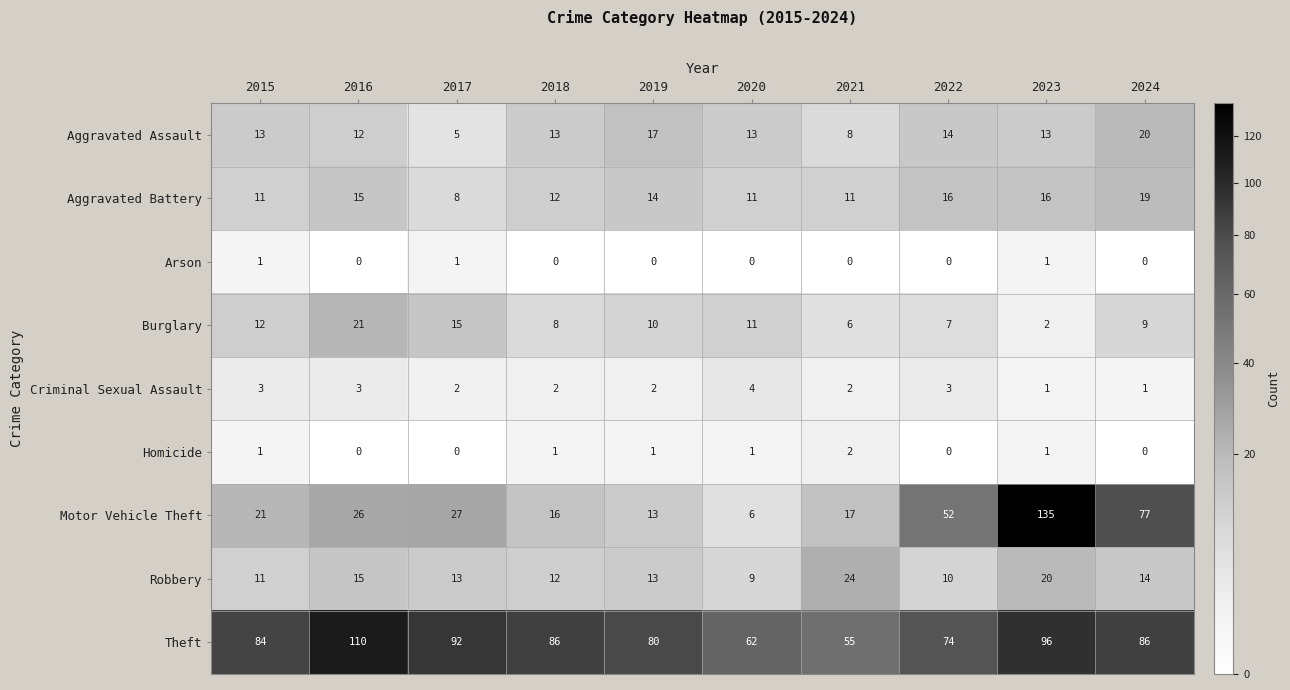

What is the difference between the maximum and second lowest values in the Motor Vehicle Theft series?

122